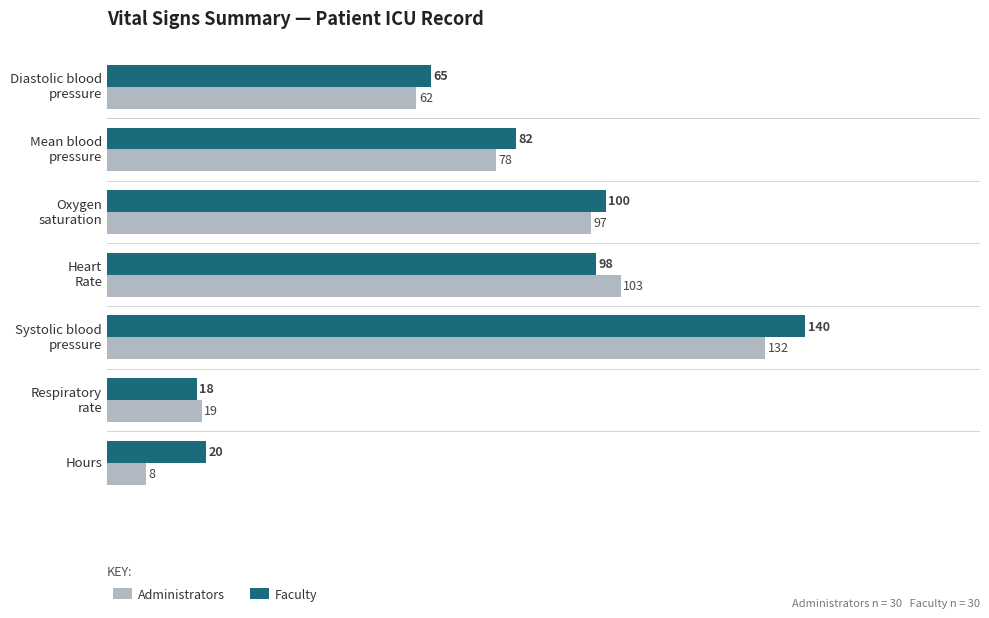

List the series in order of their overall mean, highest first.

Faculty, Administrators